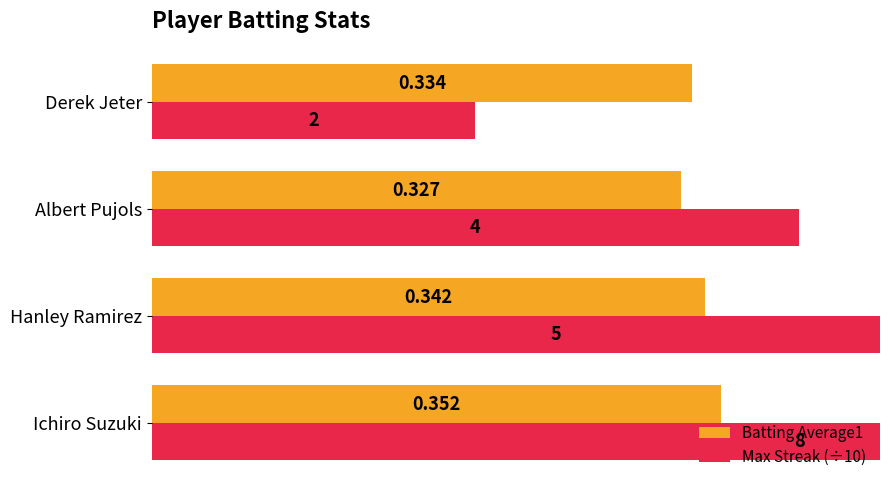

What is the difference between the maximum and minimum values in the Max Streak (÷10) series?

0.6